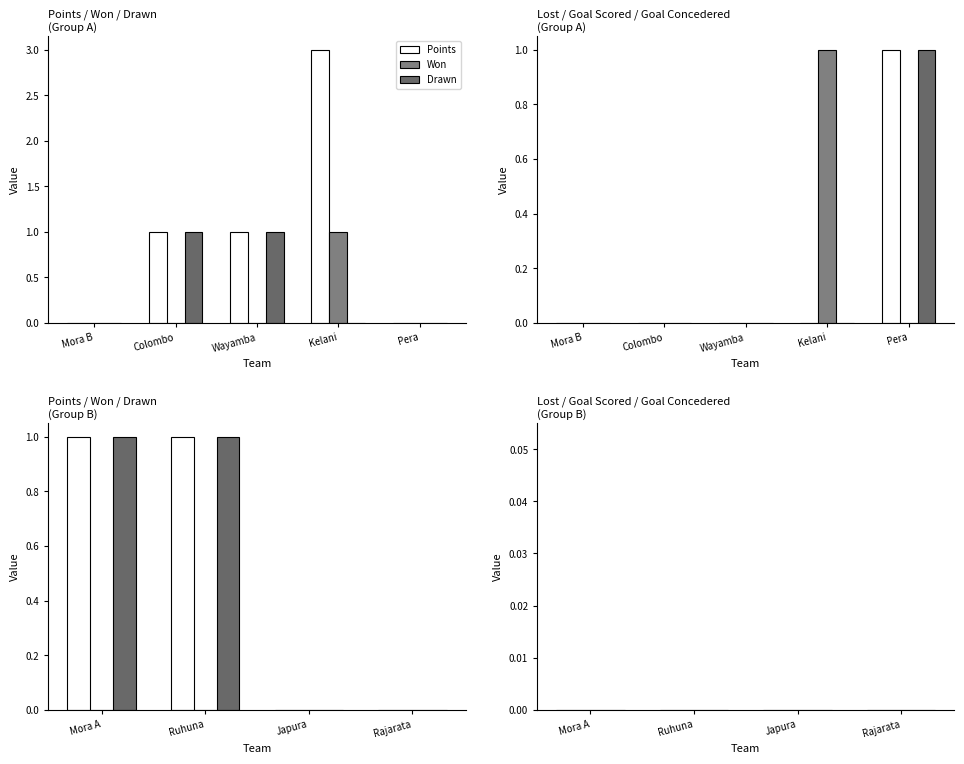

What is the value of the Drawn bar at the 2nd from the left?

1